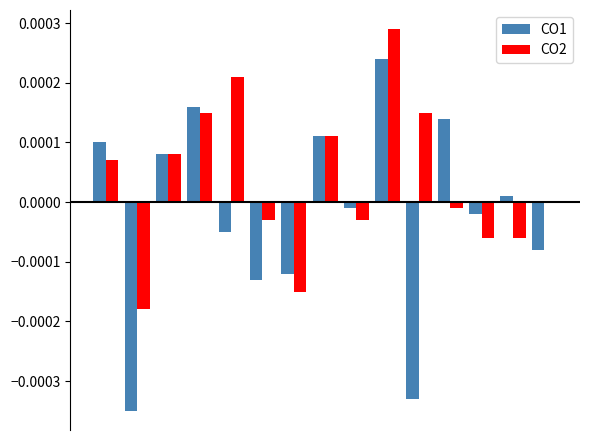

Which series has the largest total across all categories?

CO2